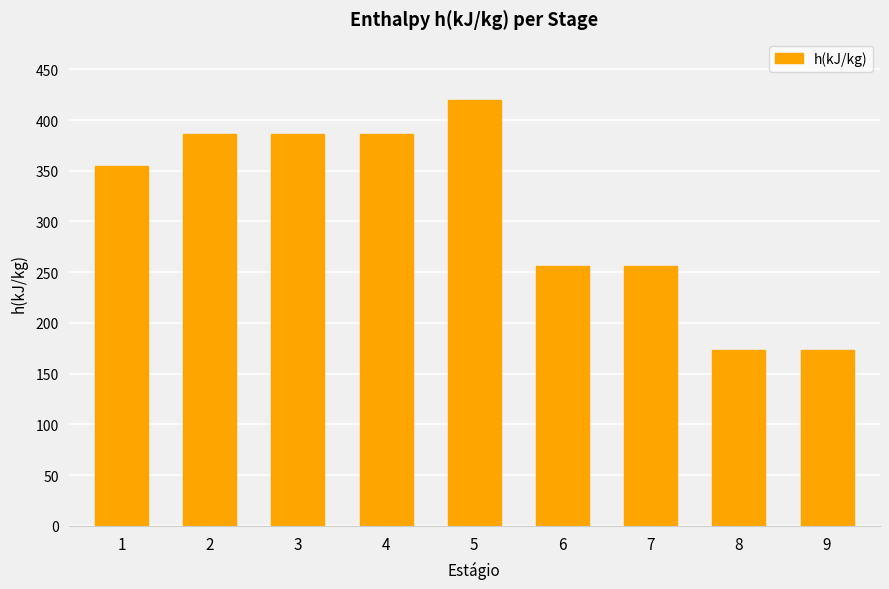

Reading right to left, what are all the values shown in this chart?

173.6	173.6	256.4	256.4	419.4	386.6	386.6	386.6	355.0